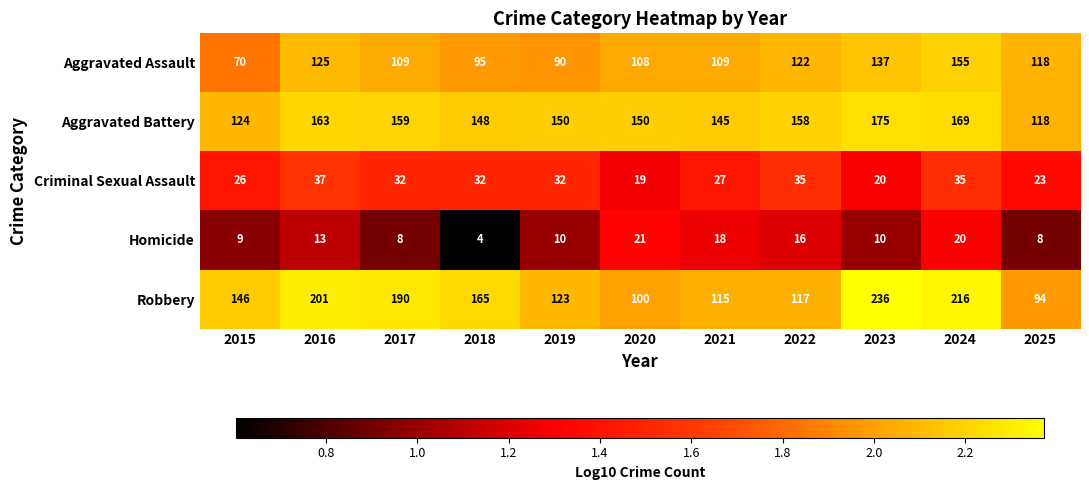

What is the difference between the second highest and second lowest values in the Criminal Sexual Assault series?

15